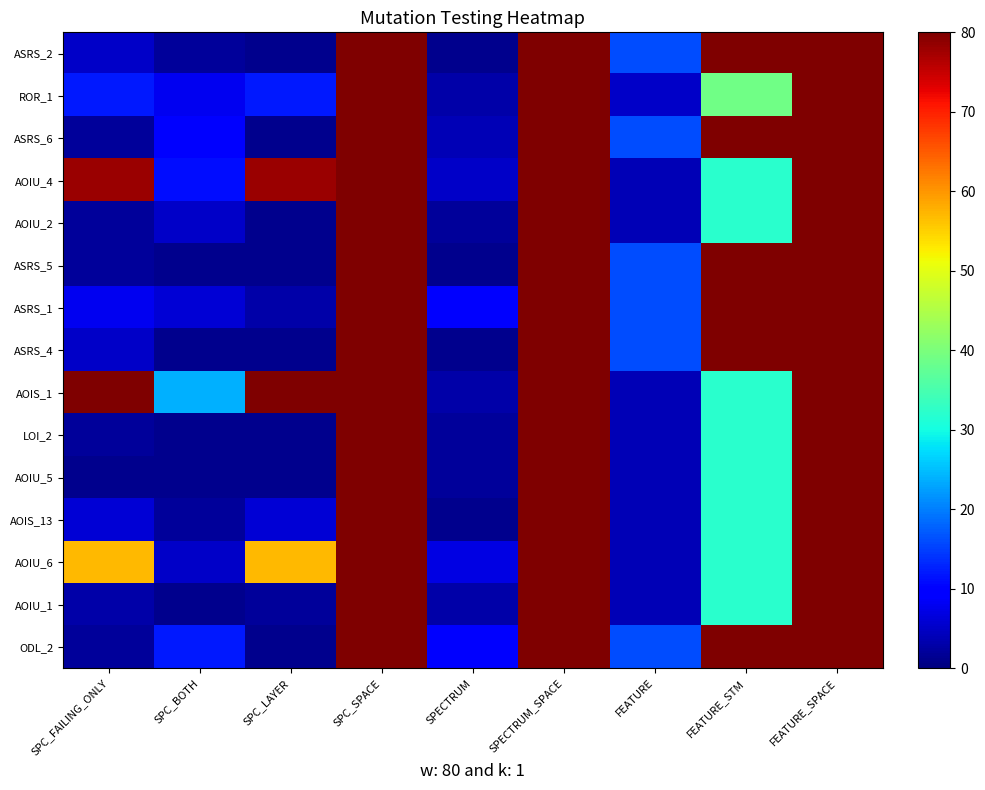

Which series has the largest range (max minus min)?

ASRS_2